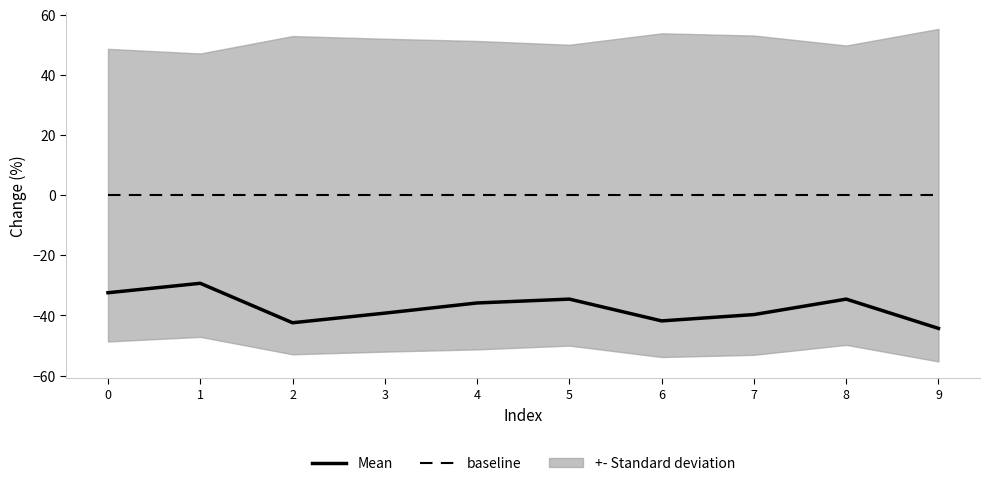

What is the total value across all series at 2?

-42.4